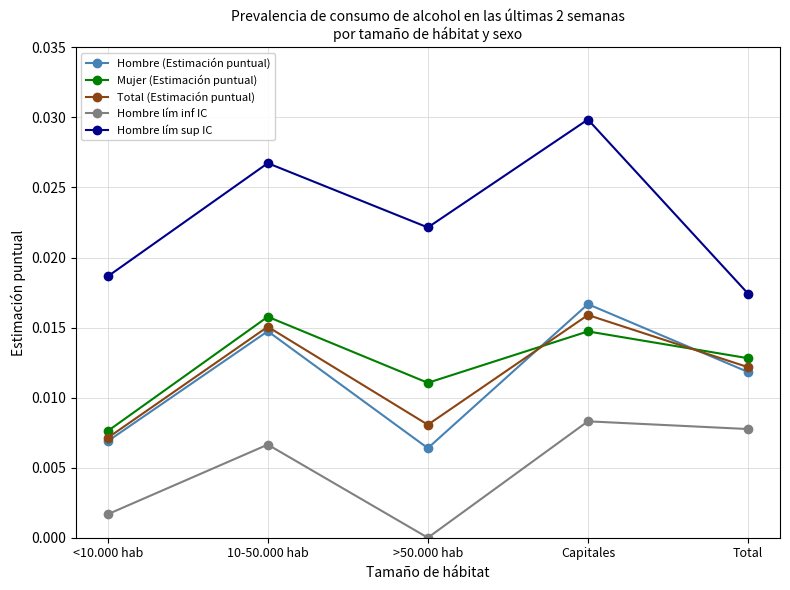

What position from the right is 10-50.000 hab?

4